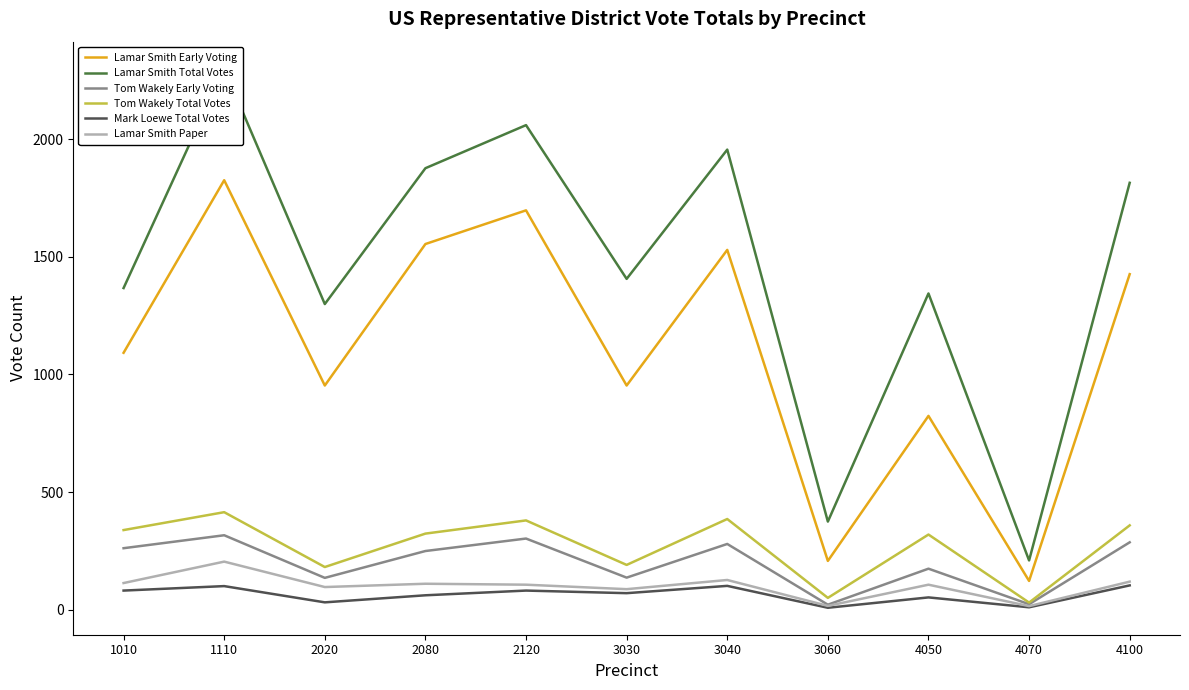

What is the sum of all Lamar Smith Early Voting values?

12184